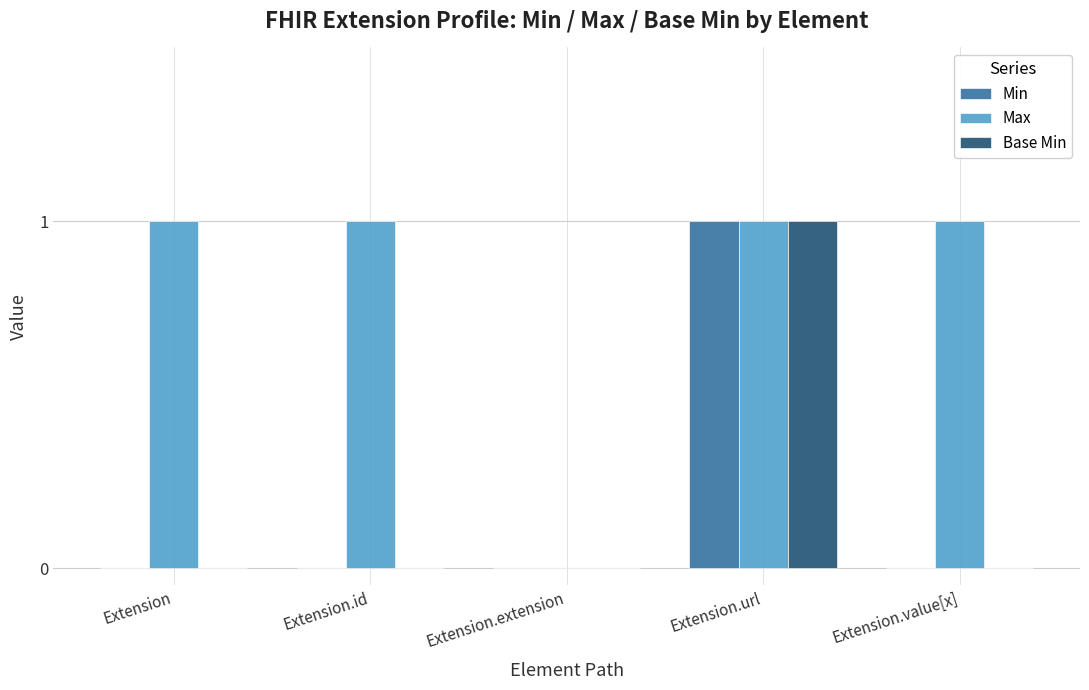

The Base Min series shows 1 at Extension.url. True or false?

True